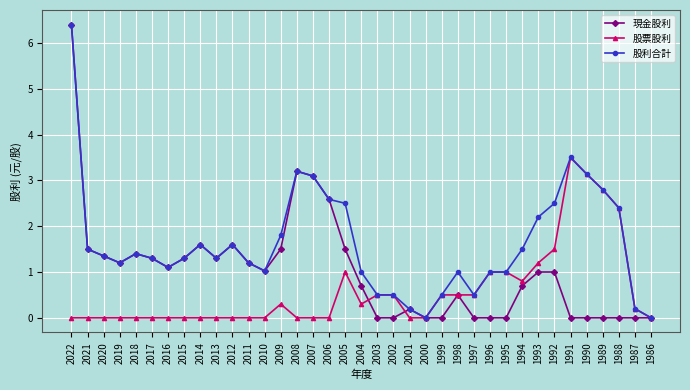

True or false: 股利合計 has more than 2 interior local peaks.

True